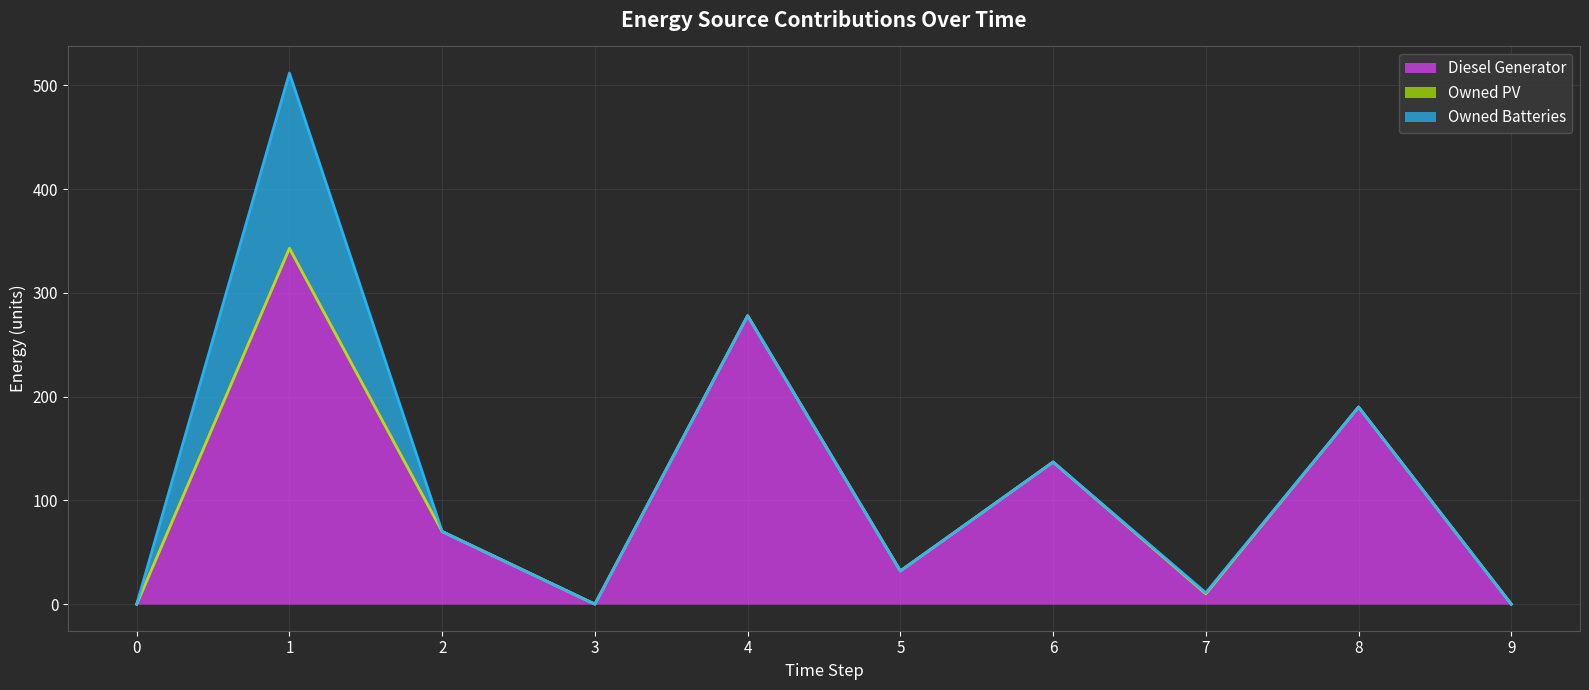

Does the chart have visible grid lines?

Yes